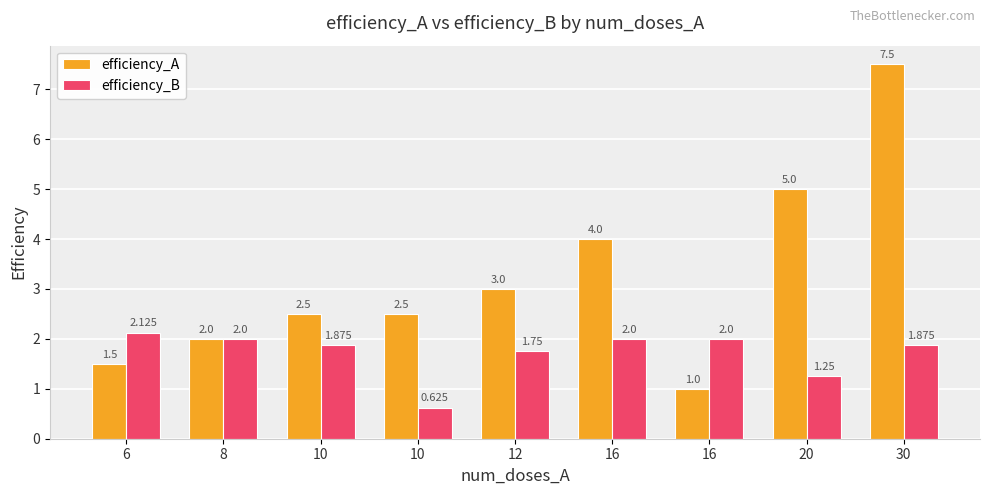

At which category does the chart reach its minimum across all series?

10